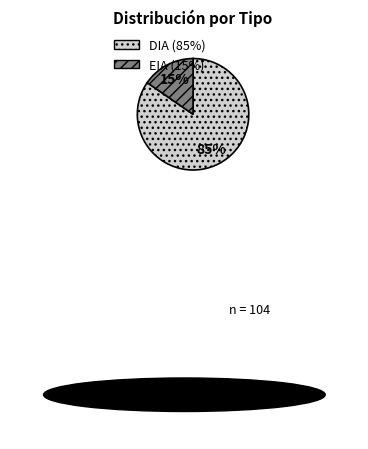

To the nearest percent, what is the combined percentage of DIA and EIA?

100%